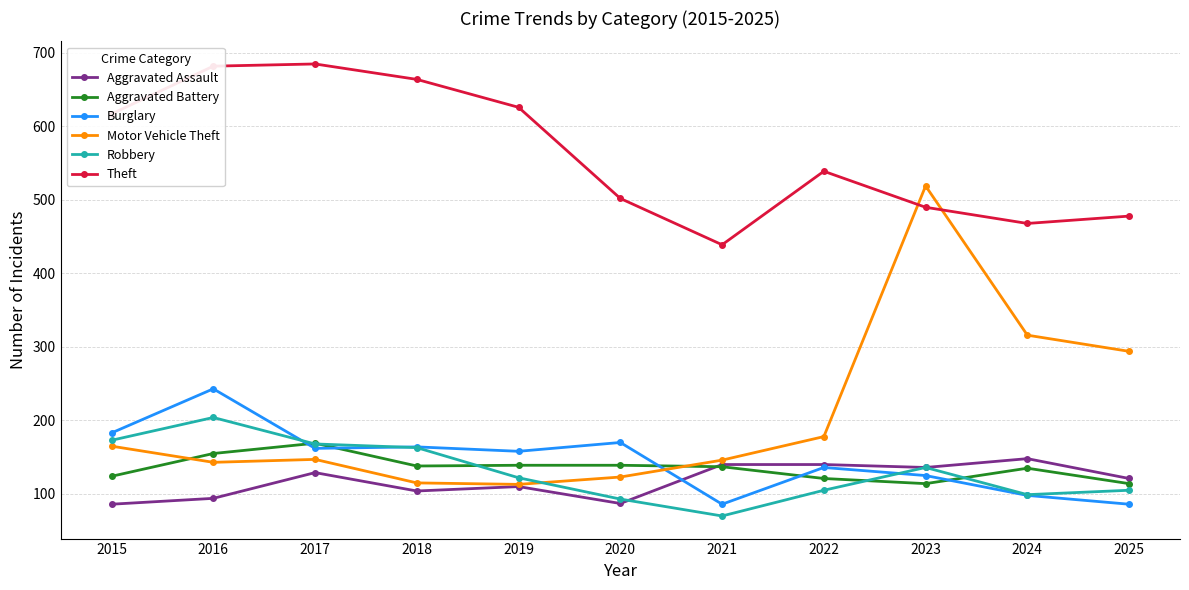

How many intersections are there between Burglary and Motor Vehicle Theft?

1